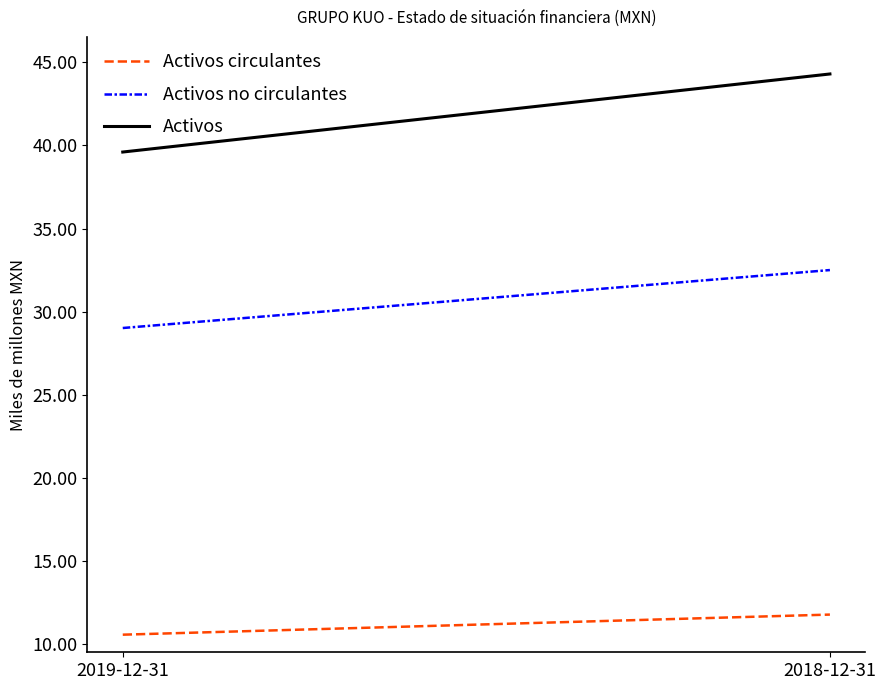

What is the sum of the Activos values at 2018-12-31 and 2019-12-31?

83.9